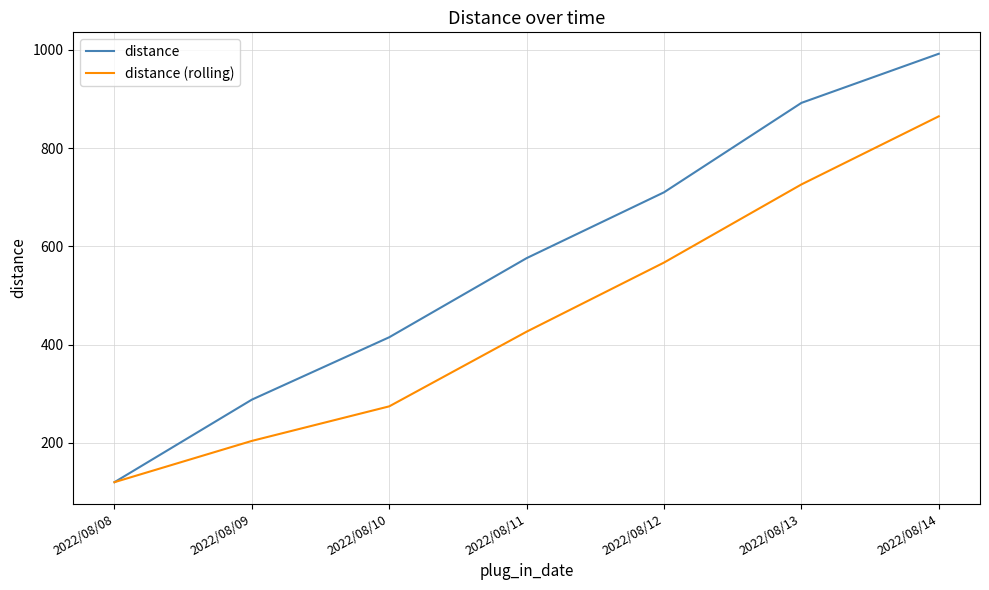

What is the difference between the maximum and minimum values in the distance (rolling) series?

744.7